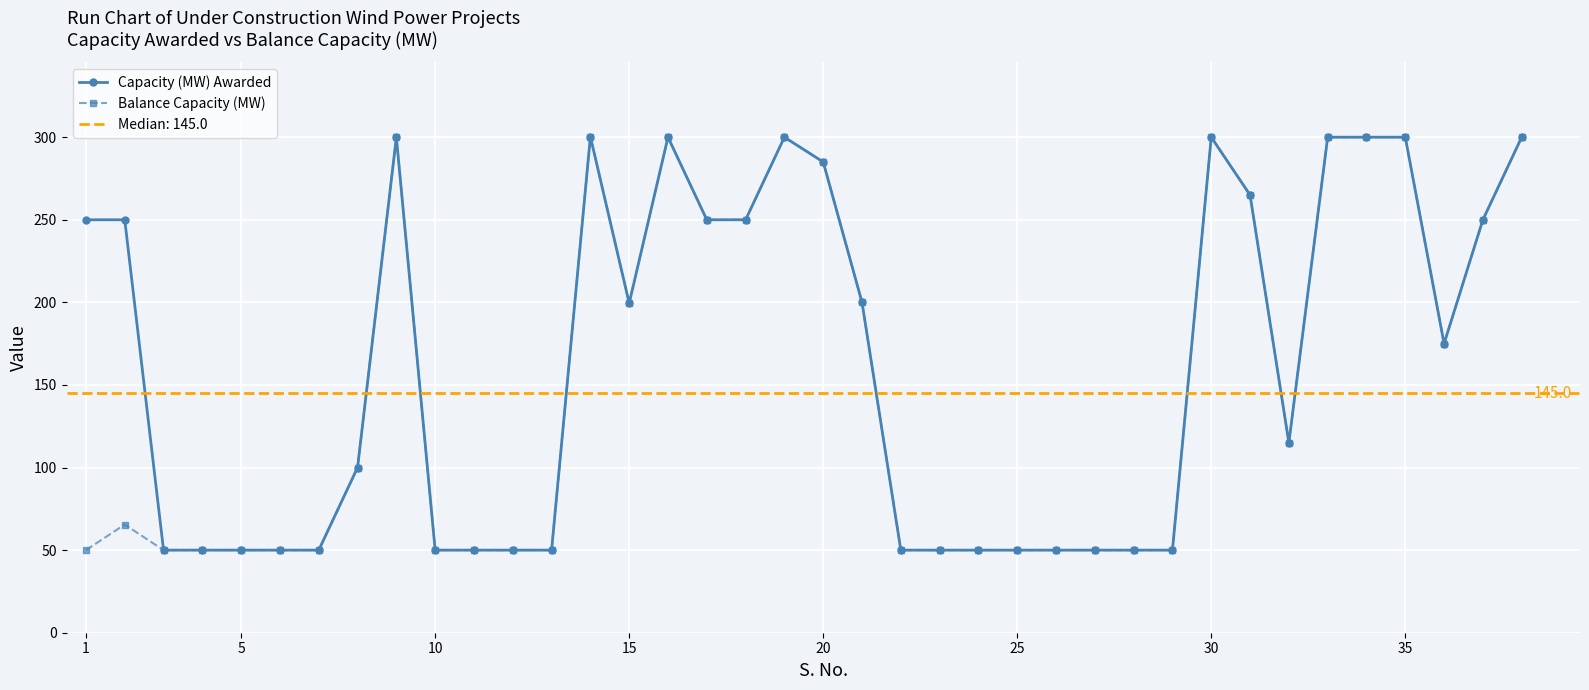

Is it true that Capacity (MW) Awarded equals 43.2 at 15?

False